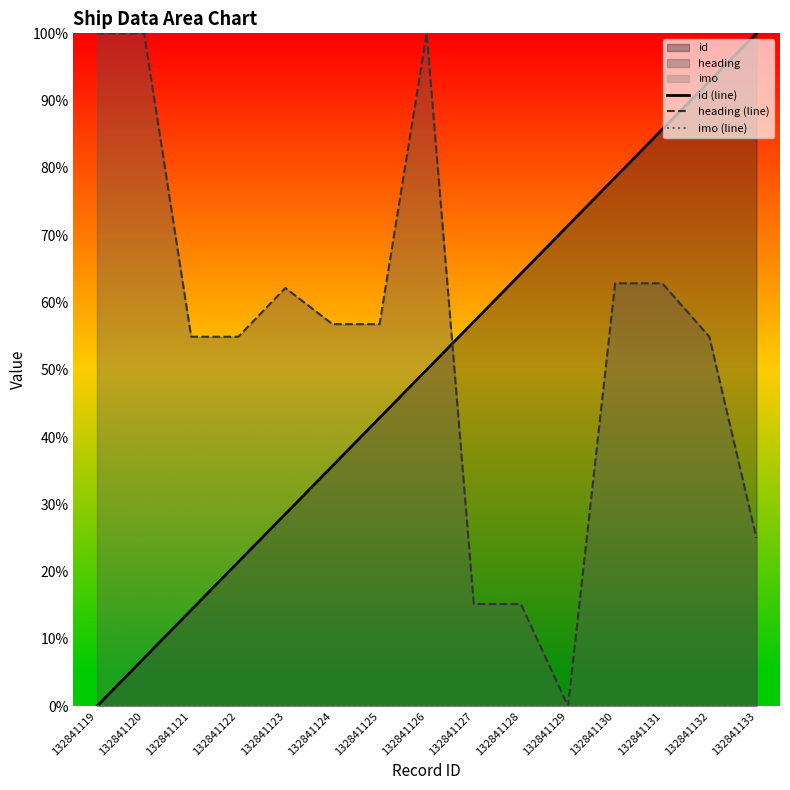

How many lines are shown in the chart?

3